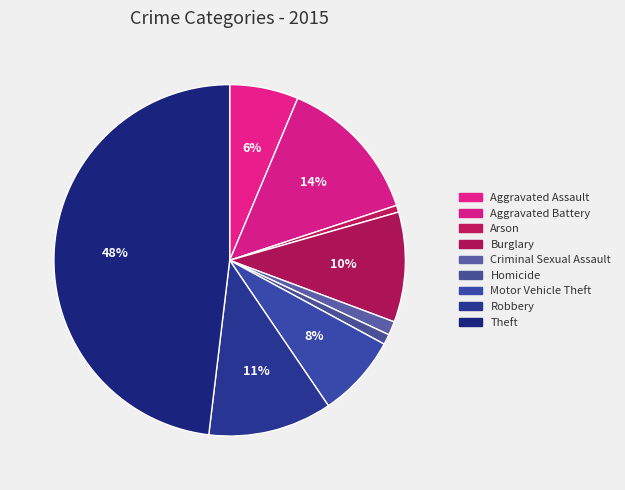

Rank the categories by value from lowest to highest.

Arson, Homicide, Criminal Sexual Assault, Aggravated Assault, Motor Vehicle Theft, Burglary, Robbery, Aggravated Battery, Theft